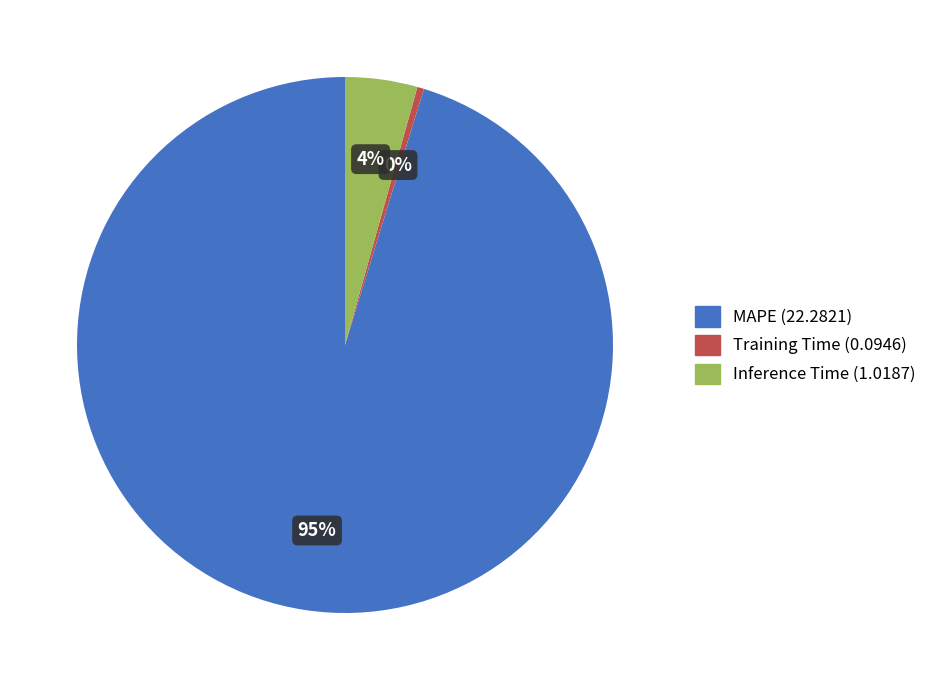

Rank the categories by value from highest to lowest.

MAPE, Inference Time, Training Time